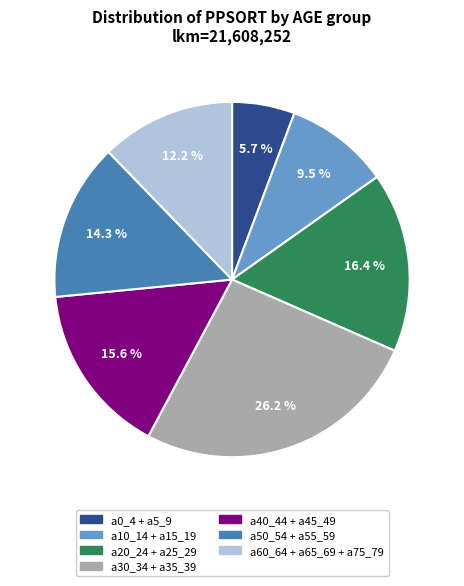

Is there any slice that represents more than half of the pie?

No